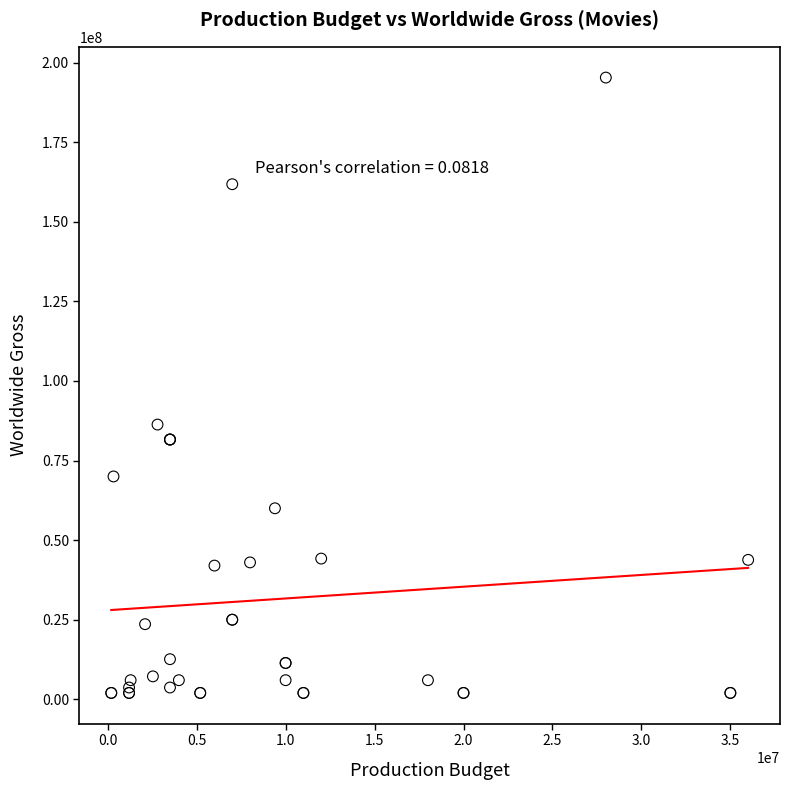

What Y value in the scatter plot is closest to 98650000?

86300000